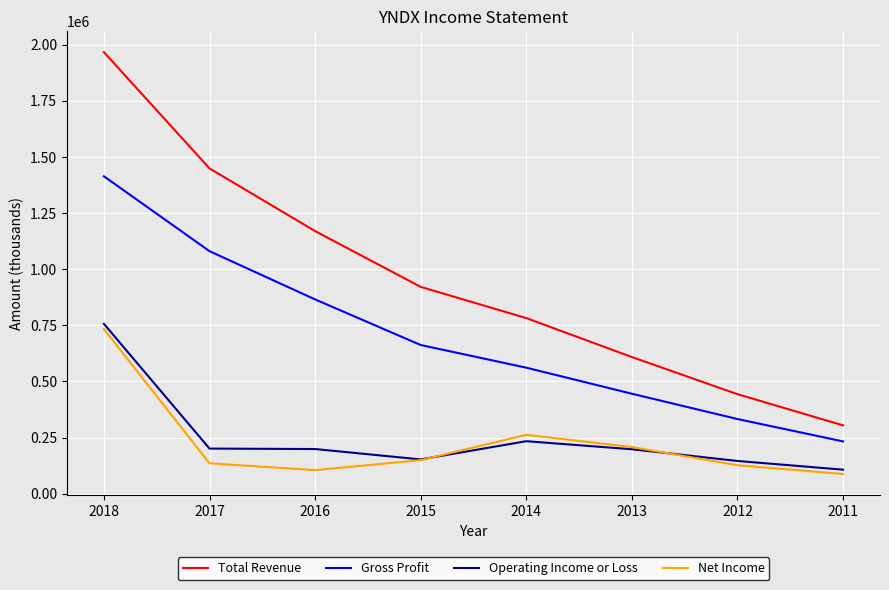

Where is Net Income nearest to the value 410200?

2014